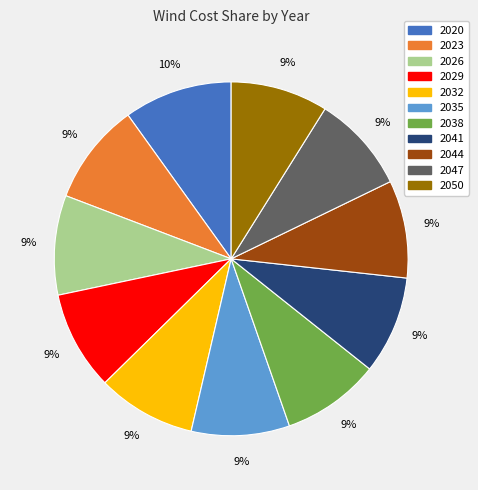

To the nearest percent, what is the difference between the 2020 and 2050 slice percentages?

1%